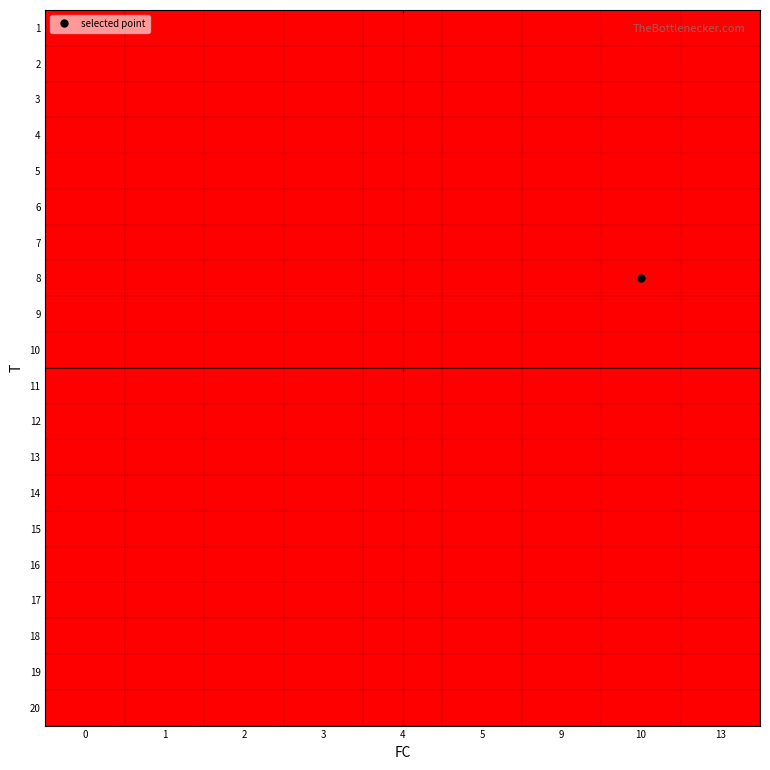

List the series in order of their peak value, lowest first.

row_0, row_1, row_2, row_3, row_4, row_5, row_6, row_7, row_8, row_9, row_10, row_11, row_12, row_13, row_14, row_15, row_16, row_17, row_18, row_19